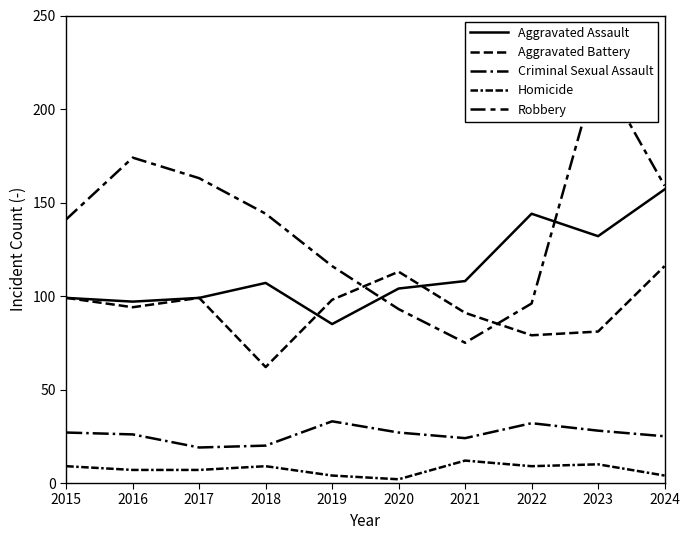

What is the difference between the maximum and minimum values in the Robbery series?

147